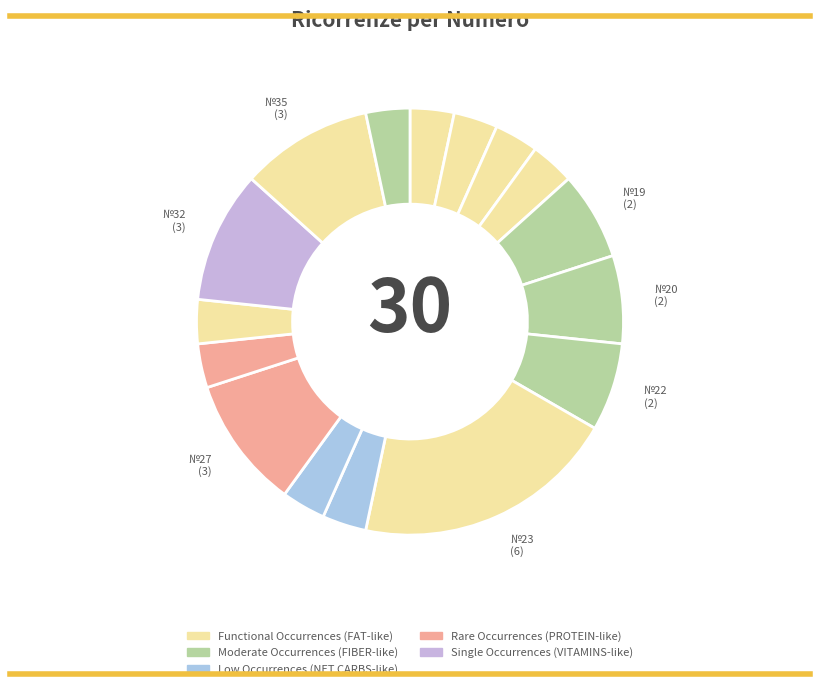

How many segments does this pie chart have?

16